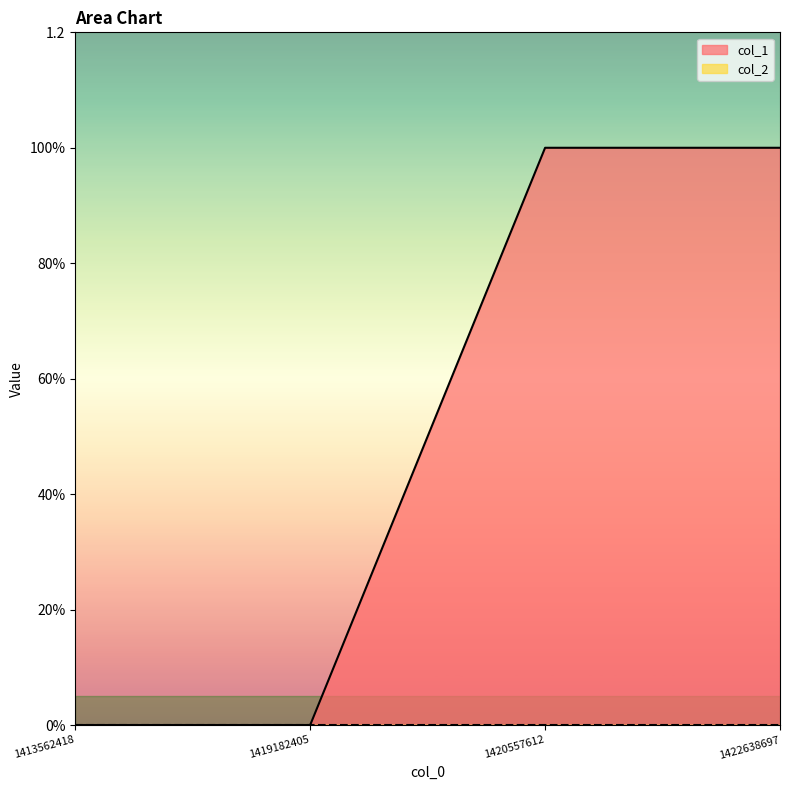

Reading left to right, extract all data points from this chart.

0	0	1	1